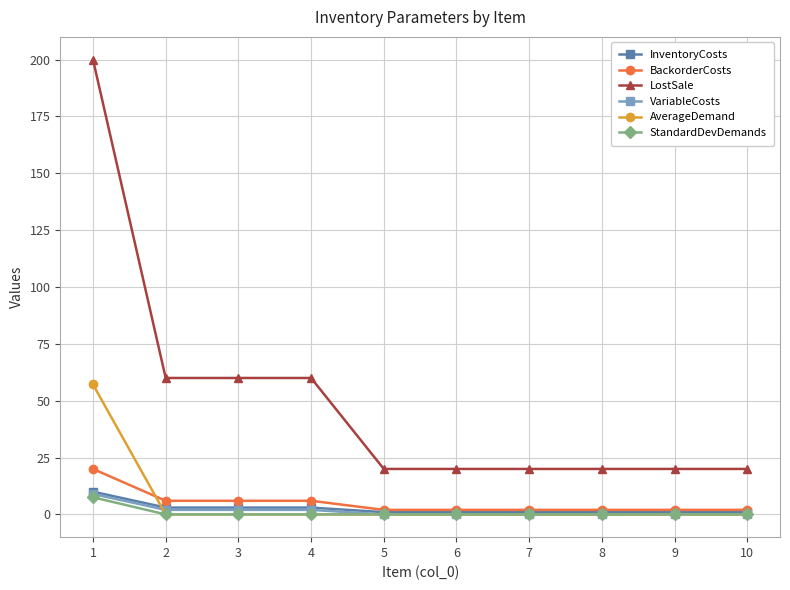

Reading left to right, extract all data points from this chart.

InventoryCosts: 10.0	3.0	3.0	3.0	1.0	1.0	1.0	1.0	1.0	1.0
BackorderCosts: 20.0	6.0	6.0	6.0	2.0	2.0	2.0	2.0	2.0	2.0
LostSale: 200.0	60.0	60.0	60.0	20.0	20.0	20.0	20.0	20.0	20.0
VariableCosts: 9.0	2.0	2.0	2.0	0.0	0.0	0.0	0.0	0.0	0.0
AverageDemand: 57.1	0.0	0.0	0.0	0.0	0.0	0.0	0.0	0.0	0.0
StandardDevDemands: 7.5	0.0	0.0	0.0	0.0	0.0	0.0	0.0	0.0	0.0